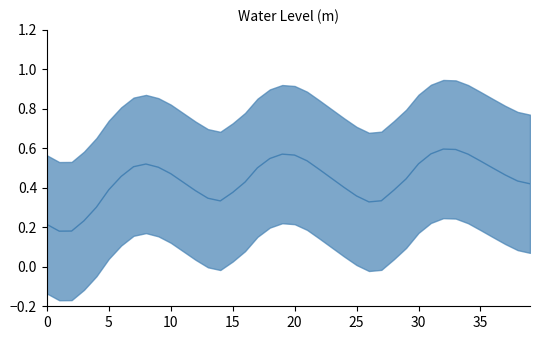

Does the chart have visible grid lines?

No